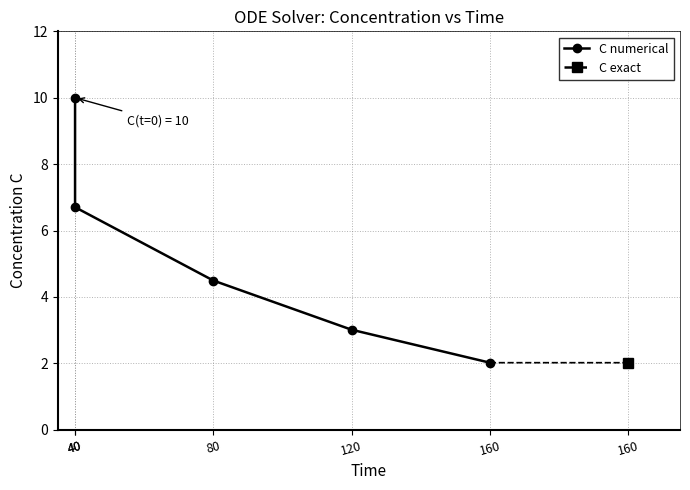

How many values are below 4?

2